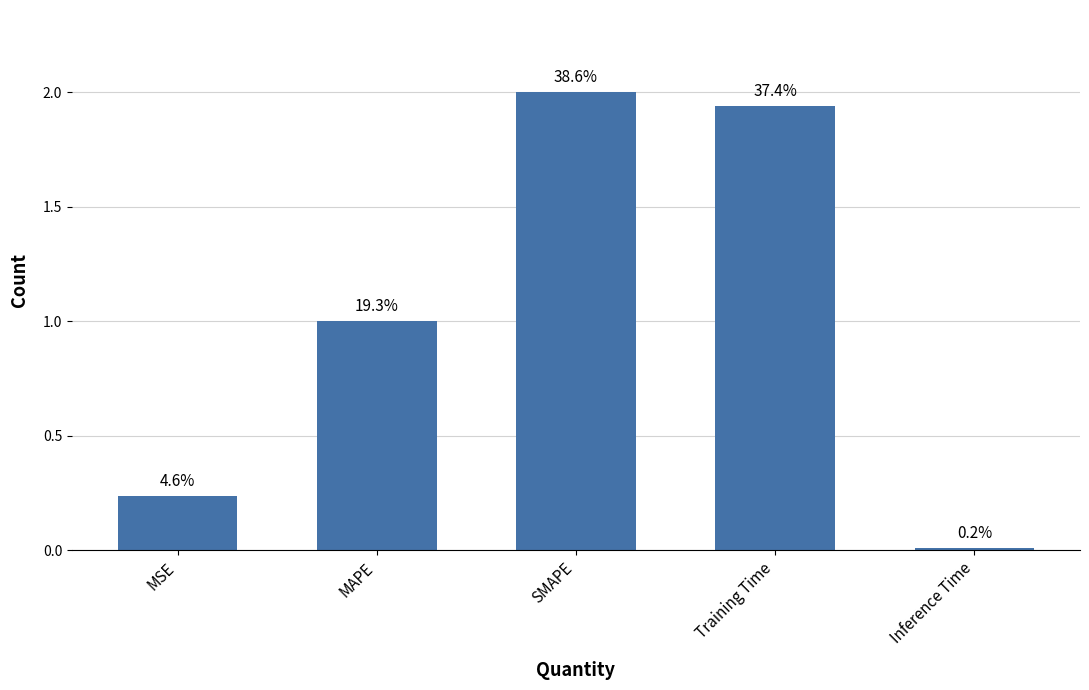

Does the chart contain any negative values?

No